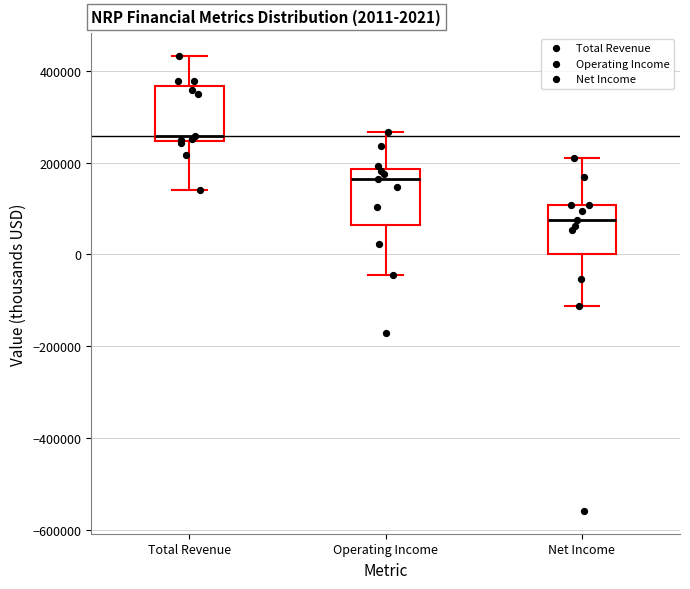

Which box has the highest median line?

Total Revenue